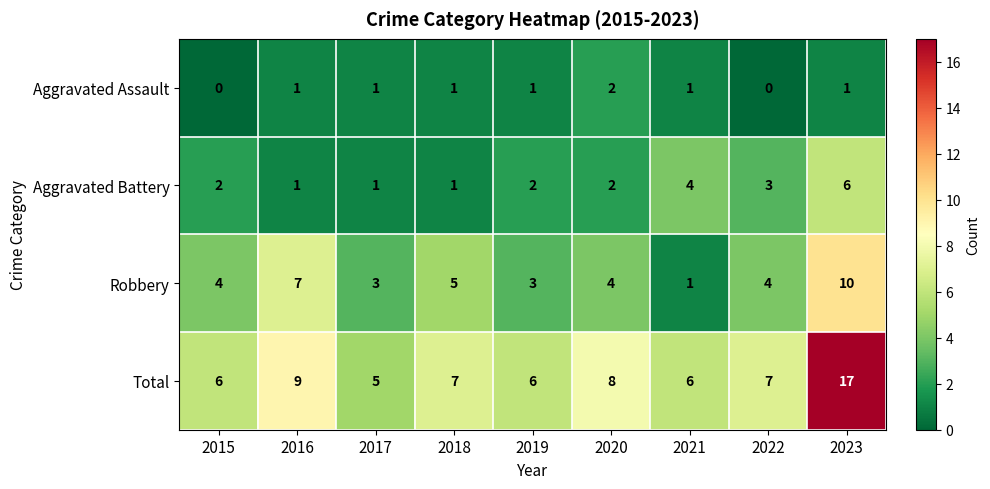

What is the spread (max minus min) of values at 2022?

7